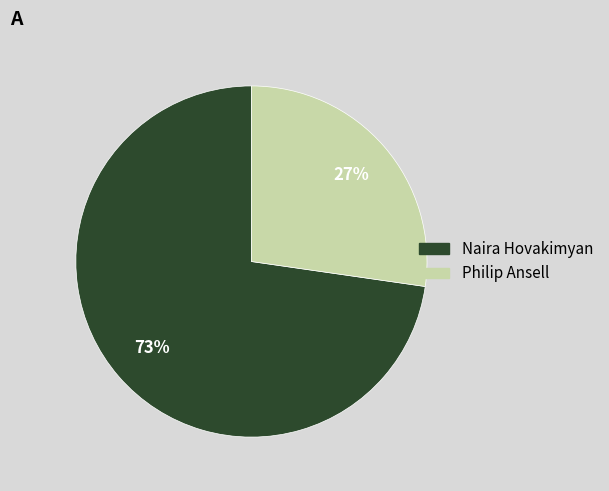

What is the ratio of the value at Philip Ansell to the value at Naira Hovakimyan?

0.4